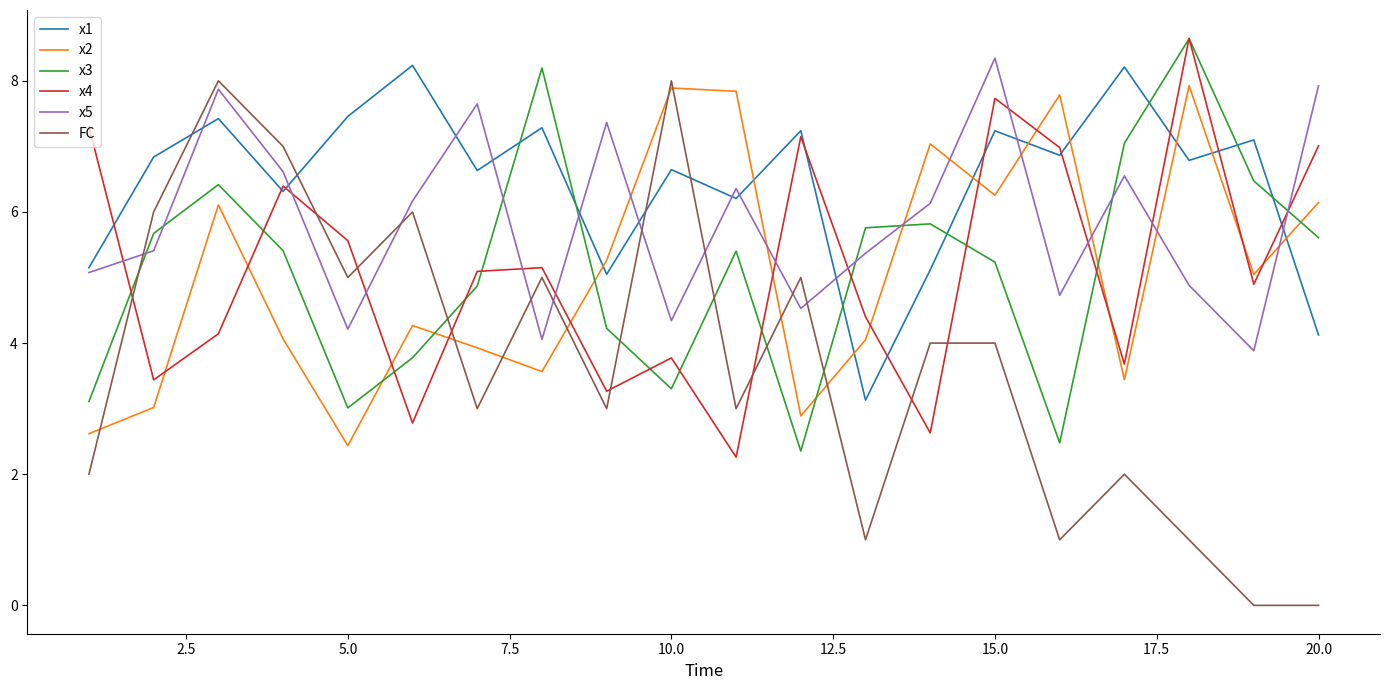

What is the maximum value shown in the chart?

8.6